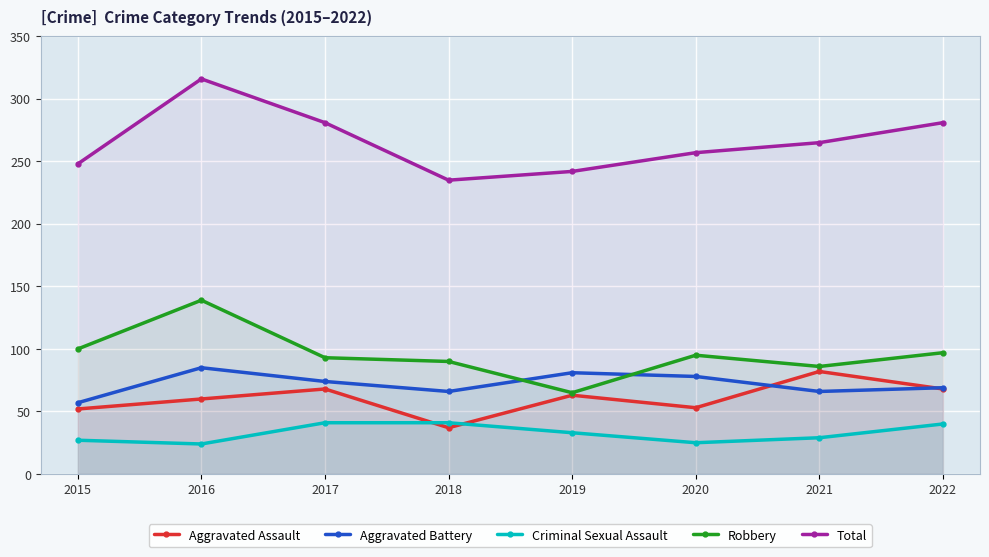

Which has a higher value, 2018 or 2020?

2020